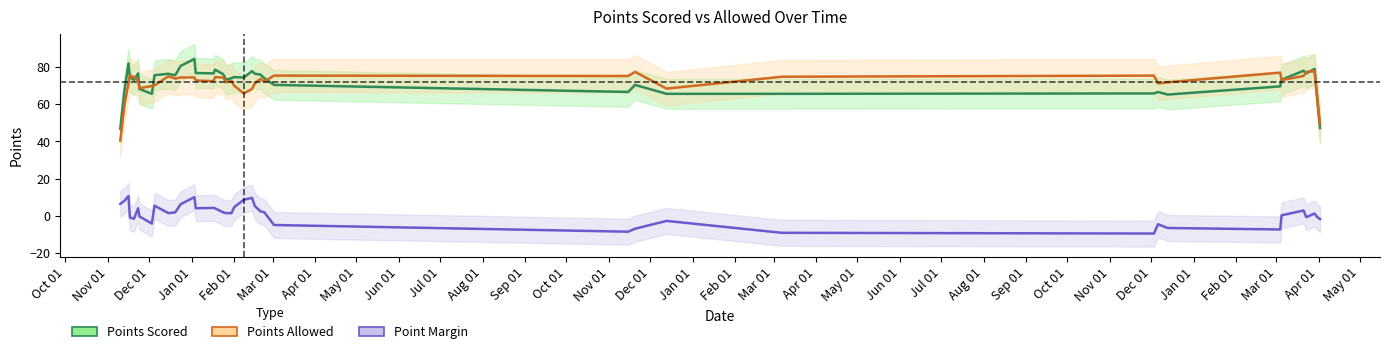

At which label does Points Allowed first exceed 72?

Jan 01